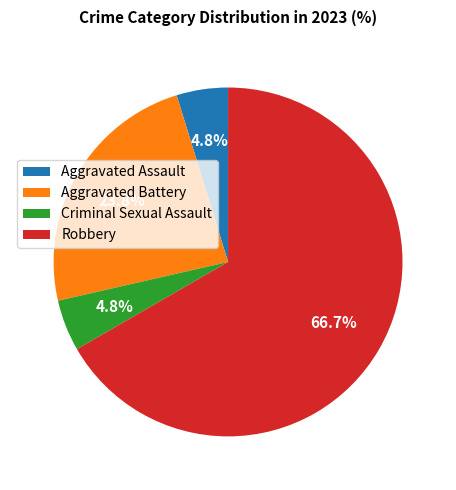

Which slice is the largest?

Robbery